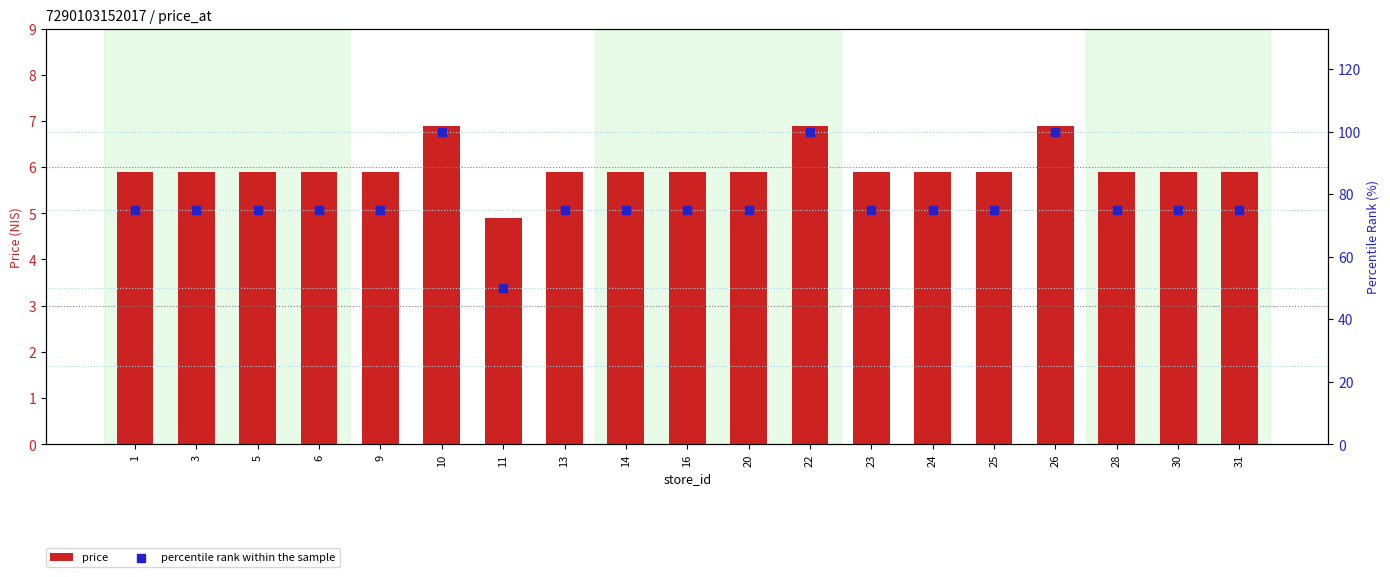

Is the value of percentile rank within the sample at 11 greater than the value of price at 14?

Yes